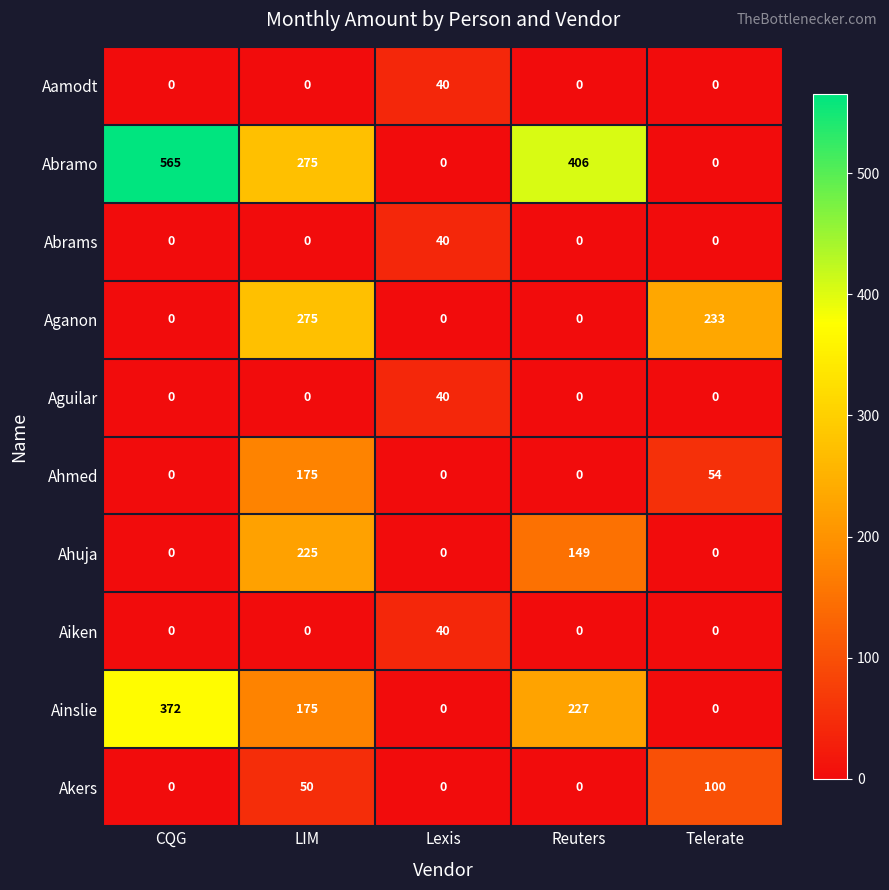

Which category has the highest value across all series?

CQG